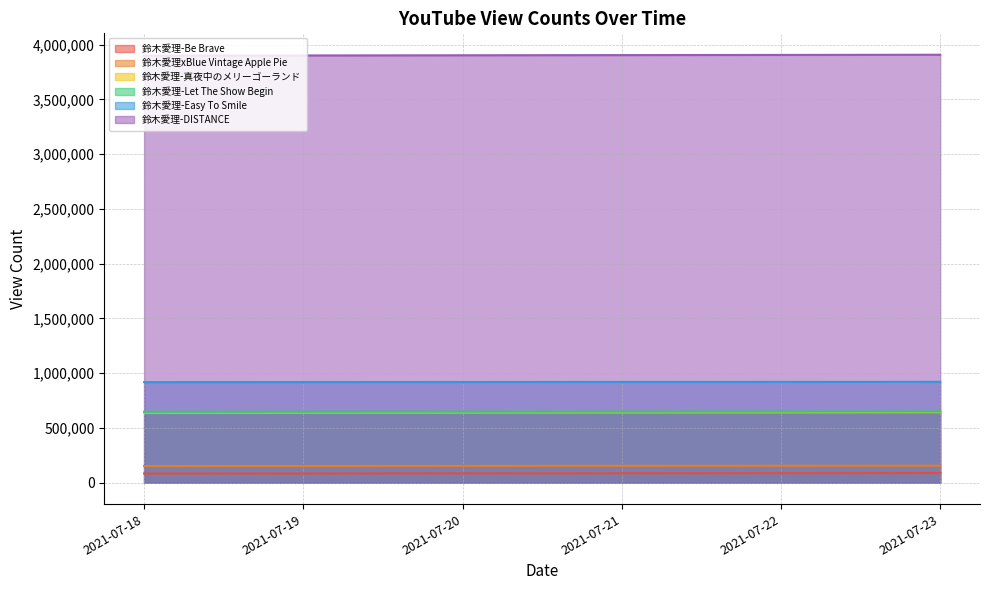

At which label is 鈴木愛理-真夜中のメリーゴーランド closest to 641894?

2021-07-21